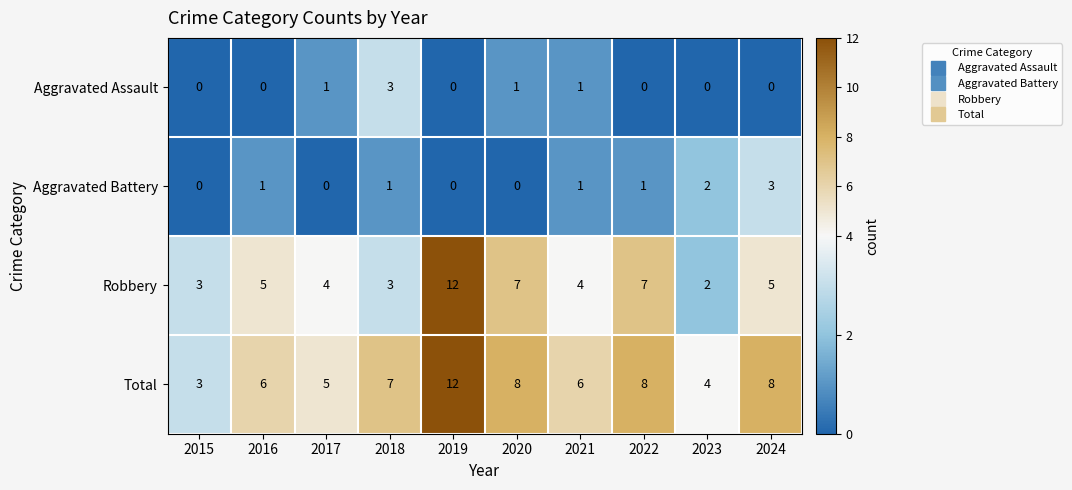

The value of Aggravated Assault at 2021 is 0. True or false?

False